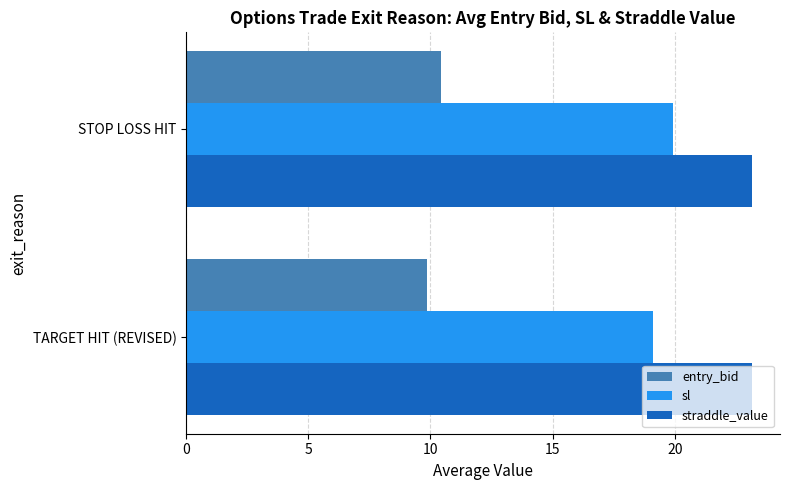

Which category has the lowest value across all series?

TARGET HIT (REVISED)